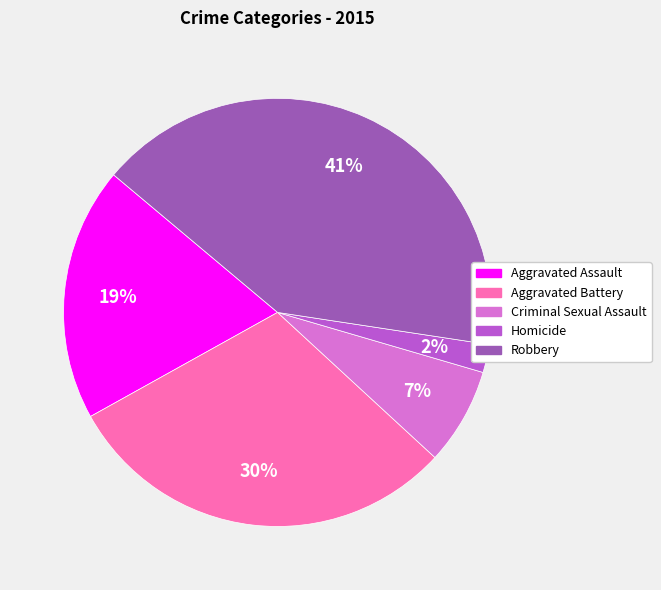

Which slice is the smallest?

Homicide